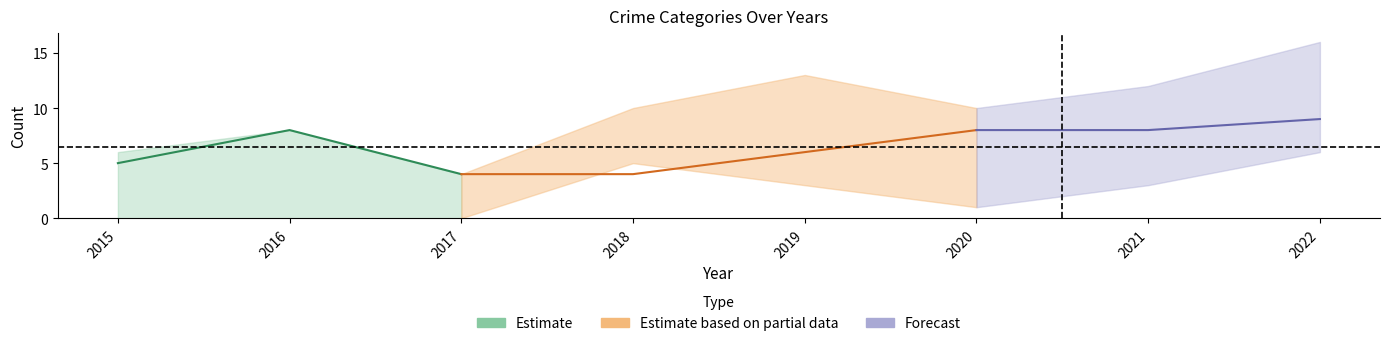

Is this an area chart (filled region under the line)?

No